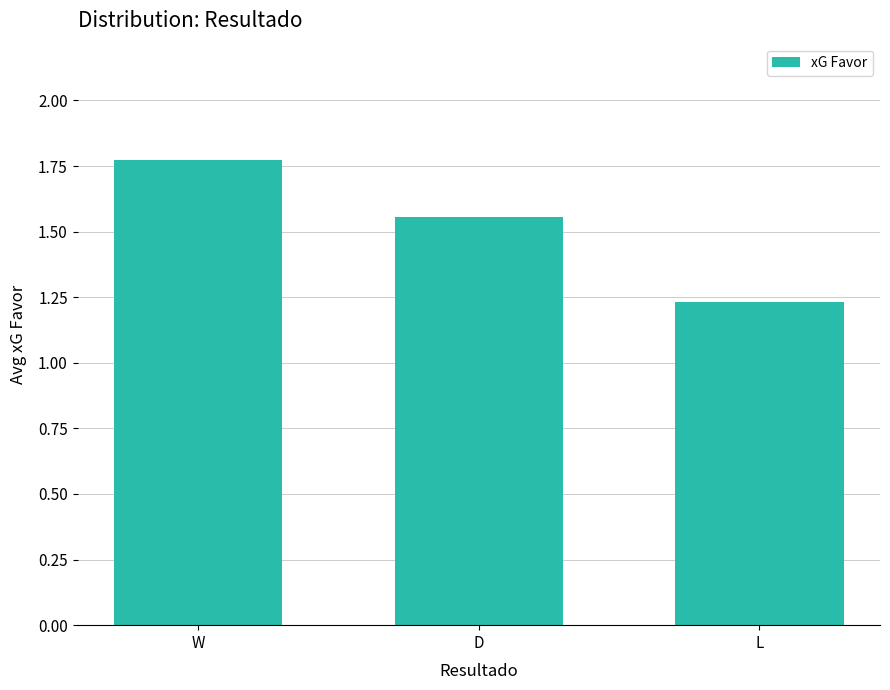

Between L and D, which is larger?

D